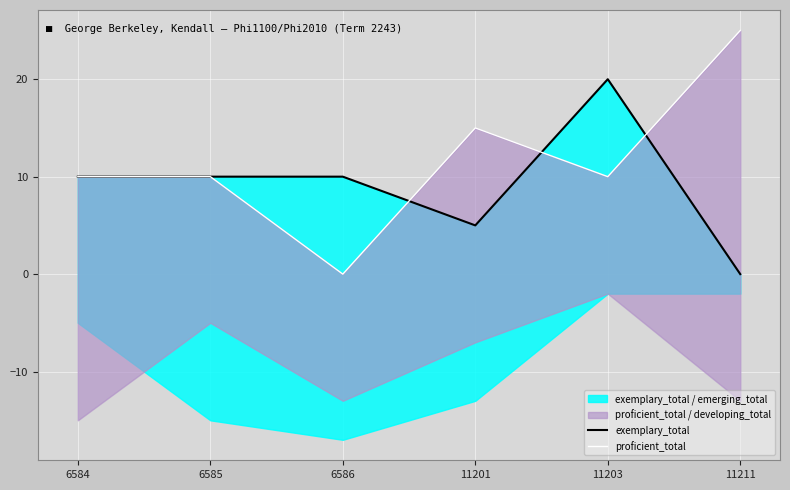

True or false: proficient_total and exemplary_total cross at least once.

True